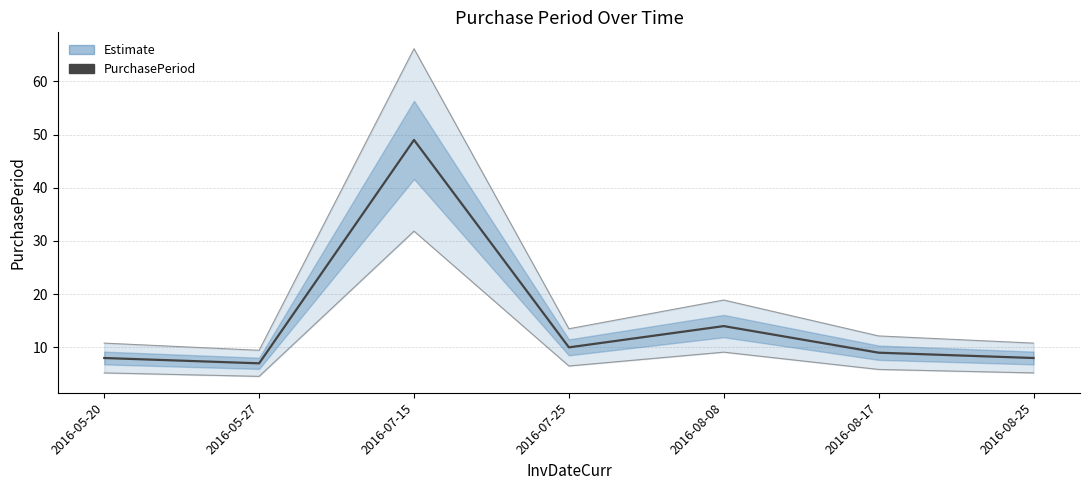

Between 2016-08-25 and 2016-08-17, which is larger?

2016-08-17